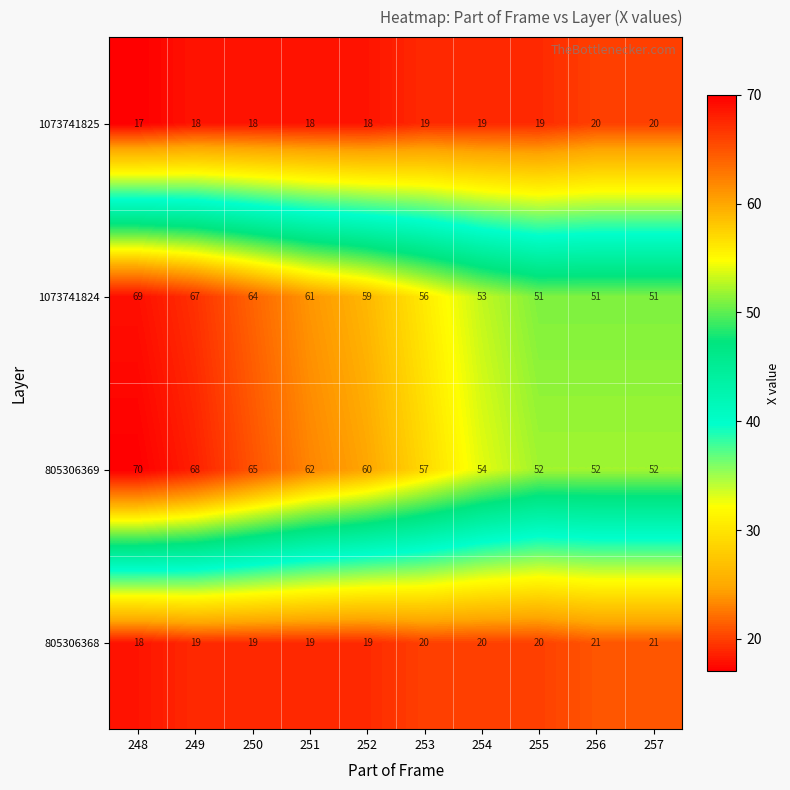

At which category does the chart reach its minimum across all series?

248